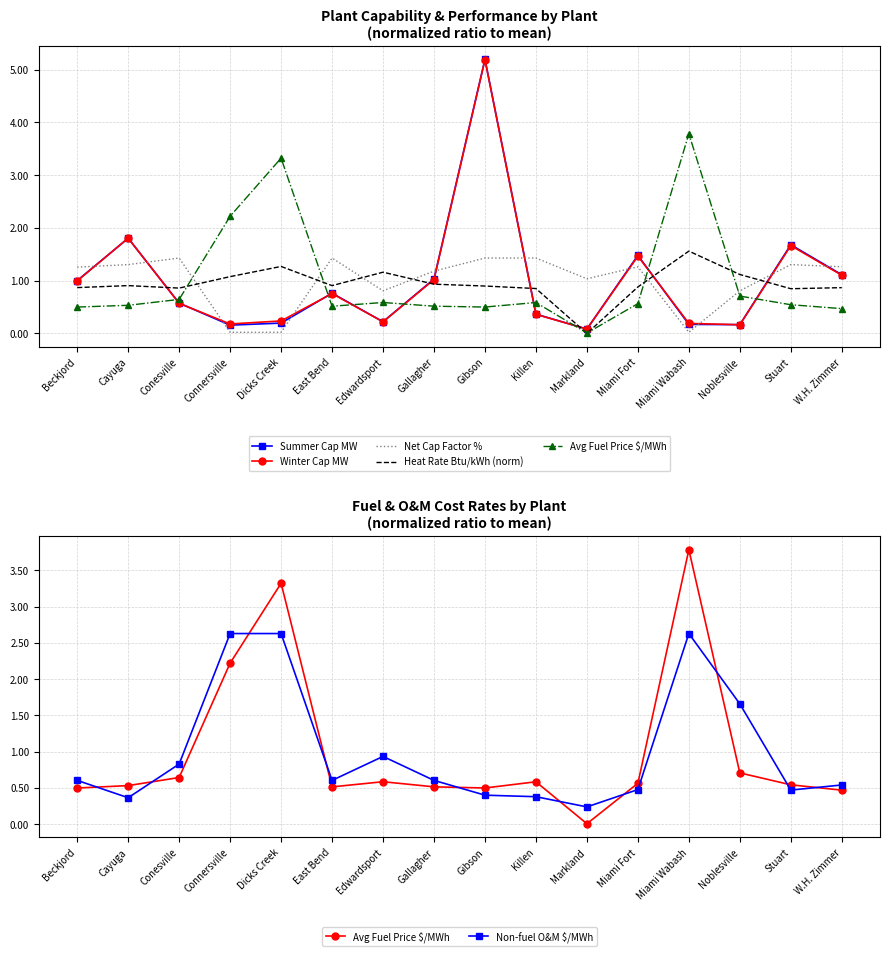

Between East Bend and Miami Fort, which series saw the biggest shift?

Summer Cap MW